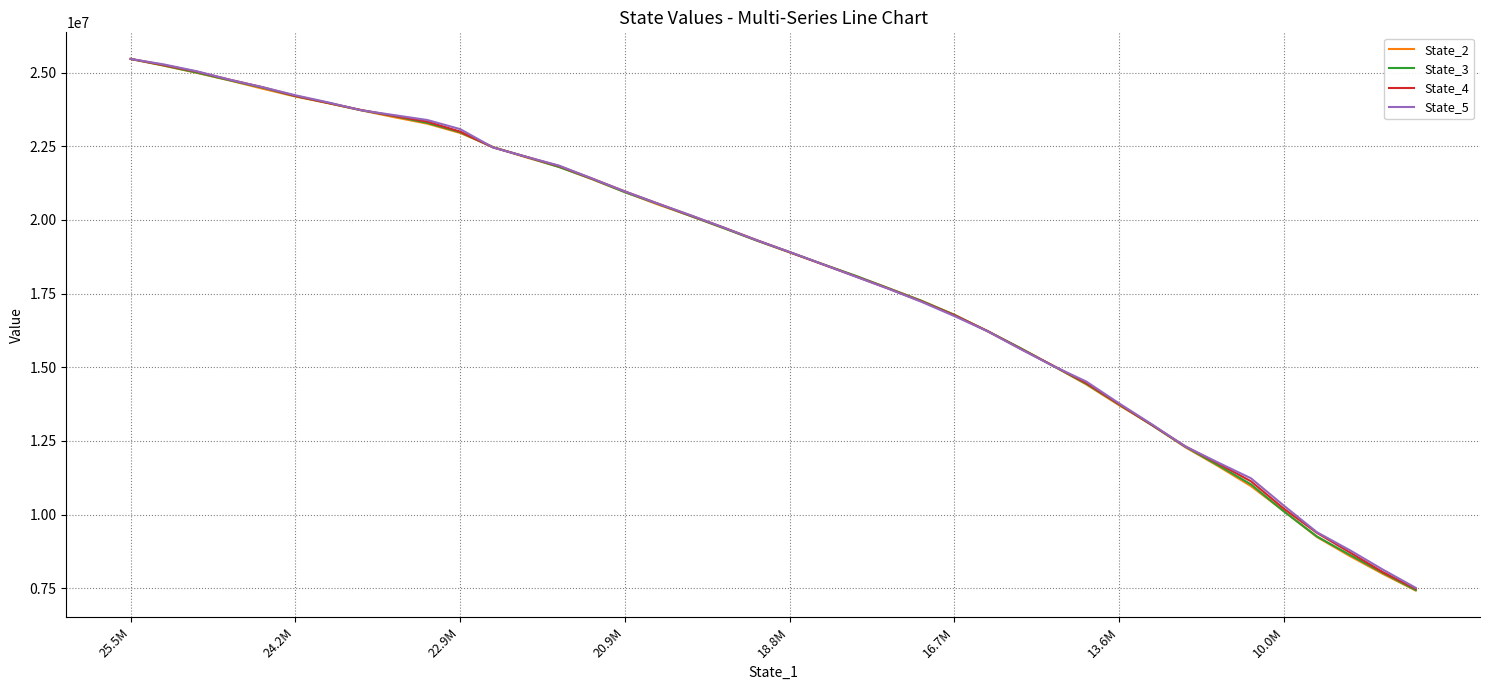

What is the highest value of the State_4 series?

25464184.7